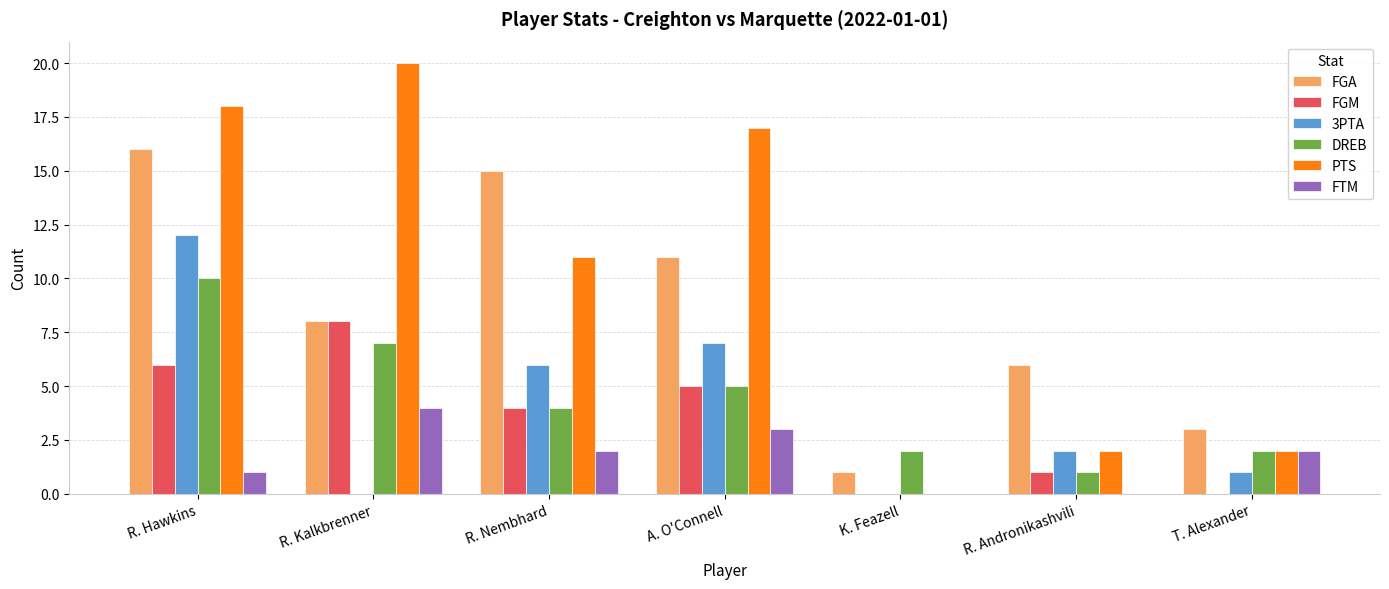

Is the value of 3PTA at R. Nembhard greater than the value of FGM at A. O'Connell?

Yes